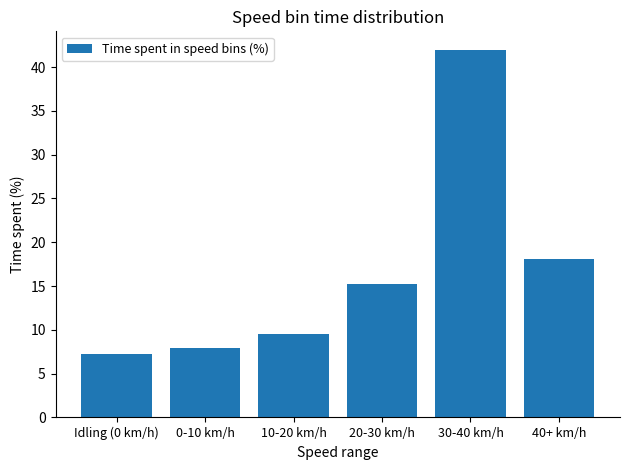

Reading left to right, transcribe all the data shown in this chart.

7.2	7.9	9.6	15.2	42.0	18.1